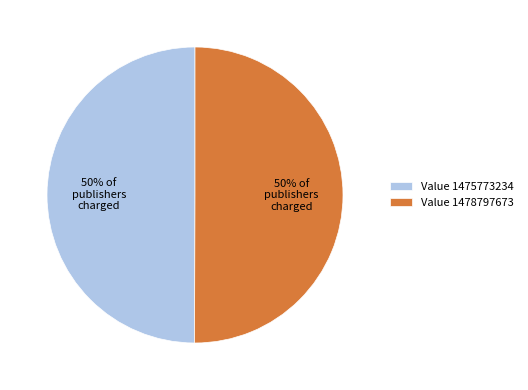

Is it true that Value 1478797673 is 45% of the pie?

False